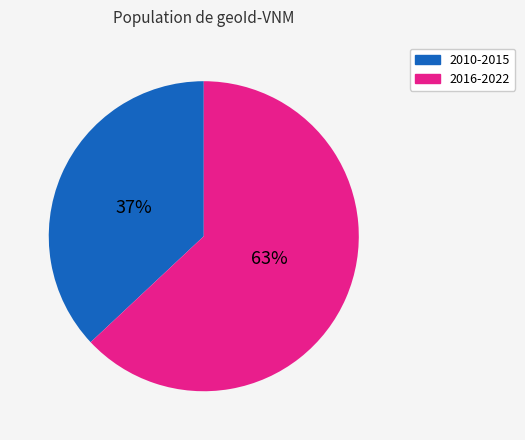

Rank the categories by value from lowest to highest.

2010-2015, 2016-2022